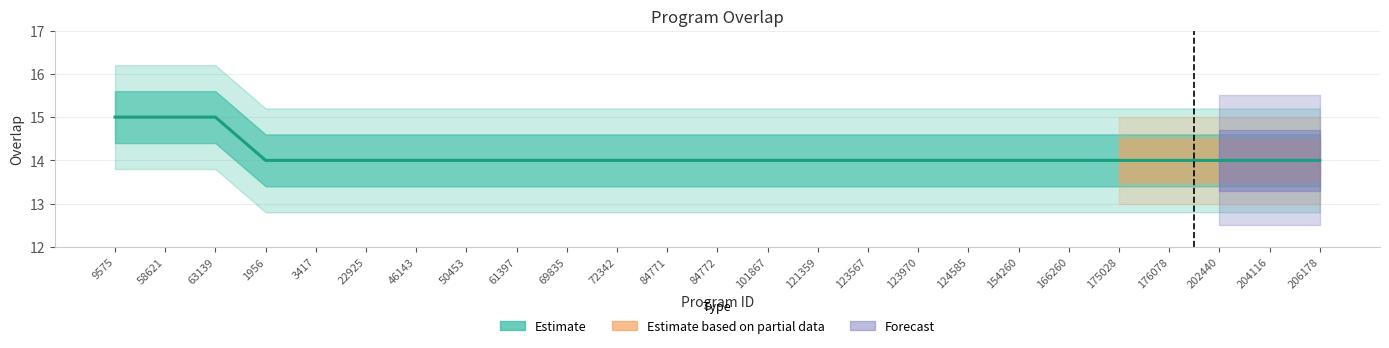

At which category does the chart reach its peak across all series?

9575